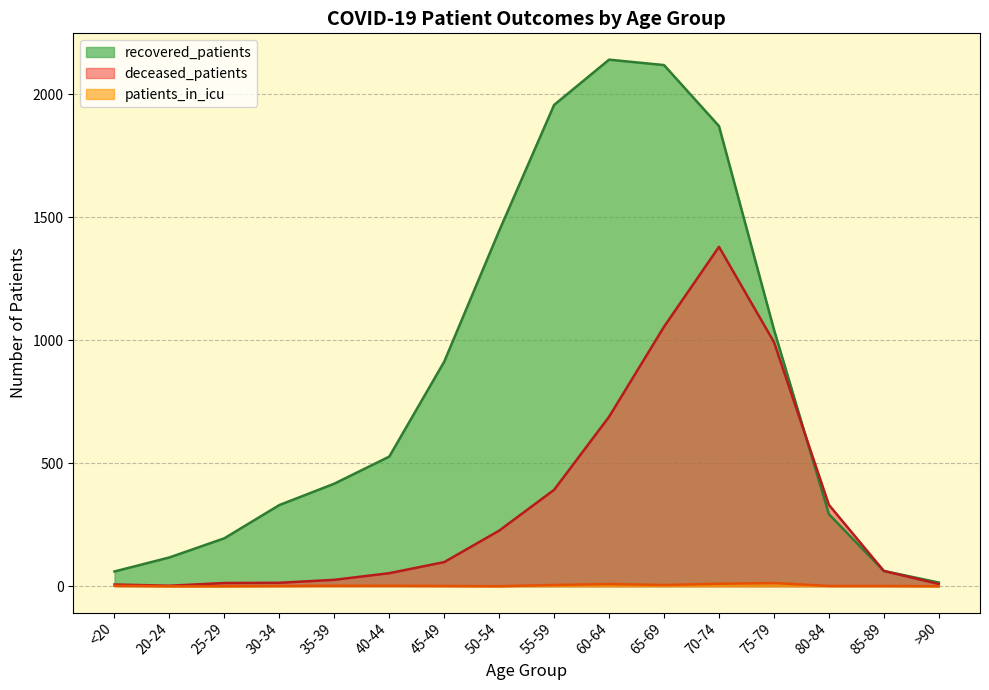

Which series has the widest spread of values?

recovered_patients